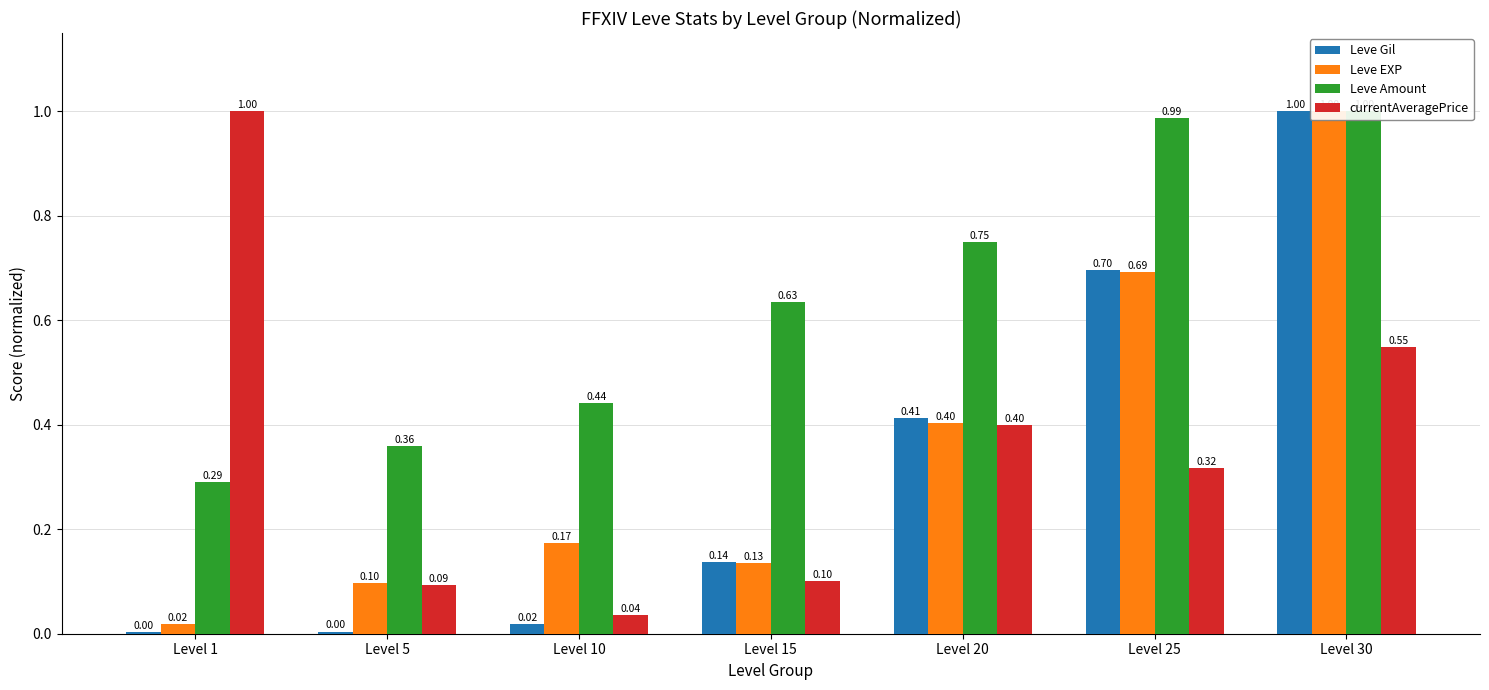

What is the maximum value for Leve Amount?

1.0